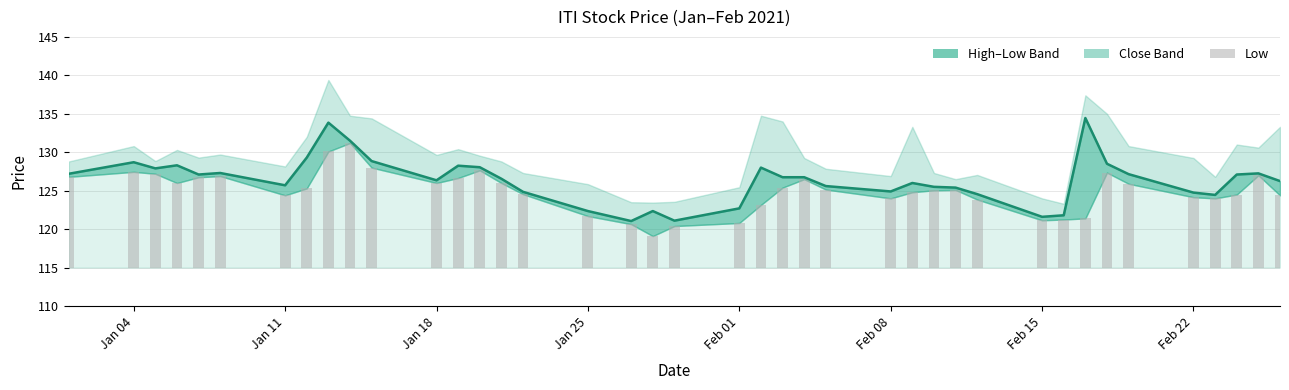

Where does the Low series first go above 10?

2021-01-01